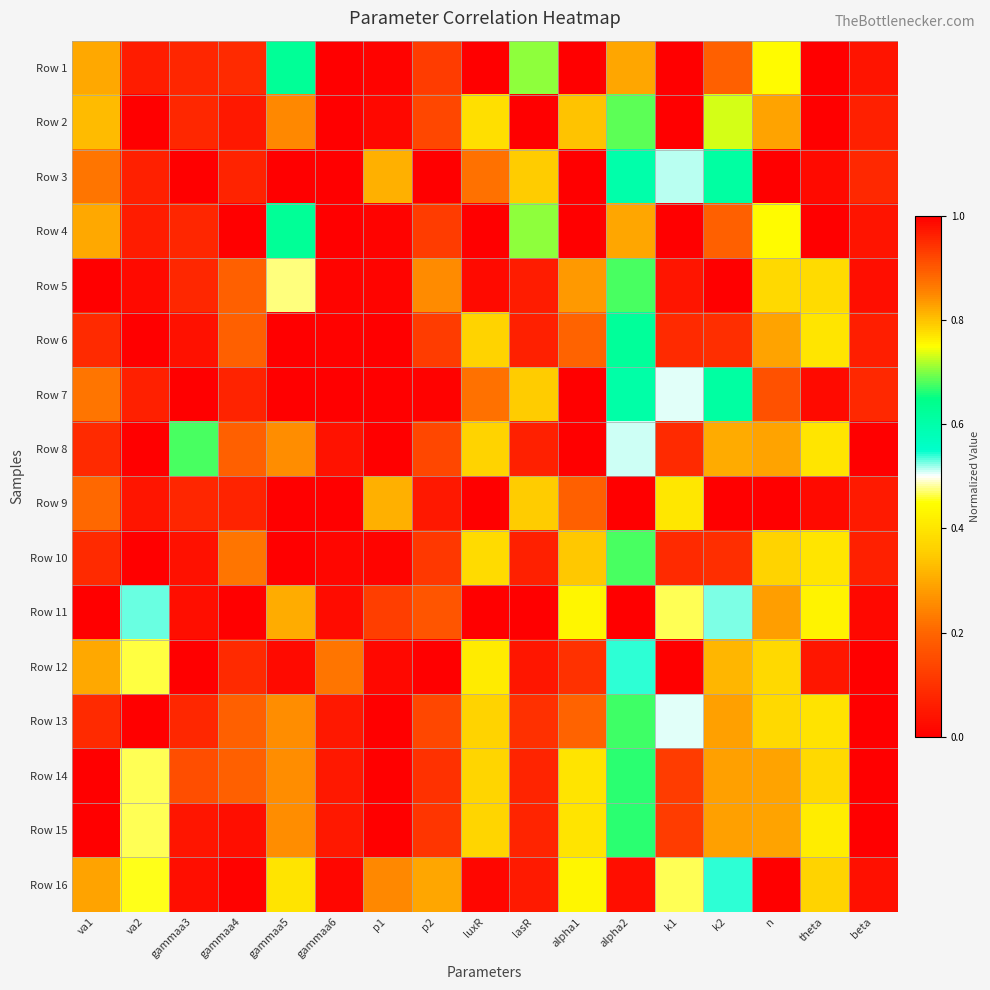

At which category is the sum across all series the highest?

gammaa4